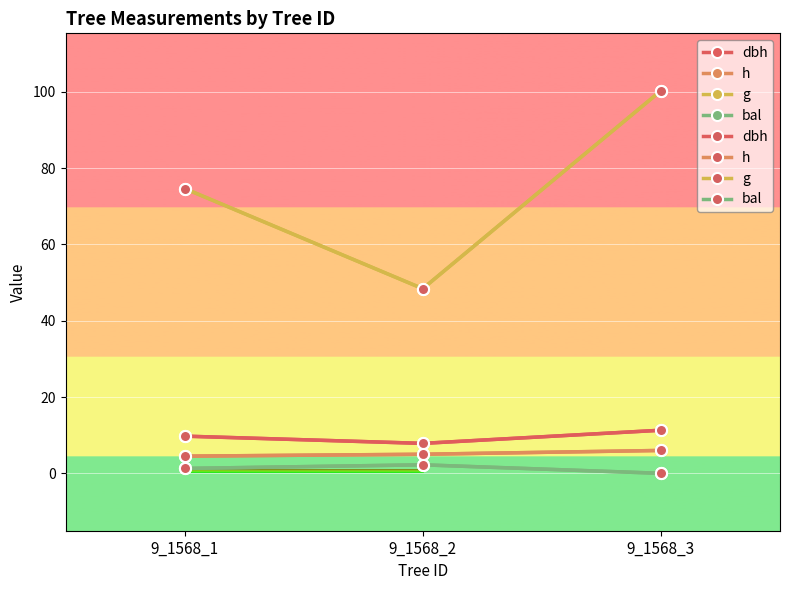

Reading left to right, what are all the values shown in this chart?

dbh: 9.8	7.8	11.3
h: 4.5	5.0	6.0
g: 74.7	48.4	100.3
bal: 1.3	2.2	0.0